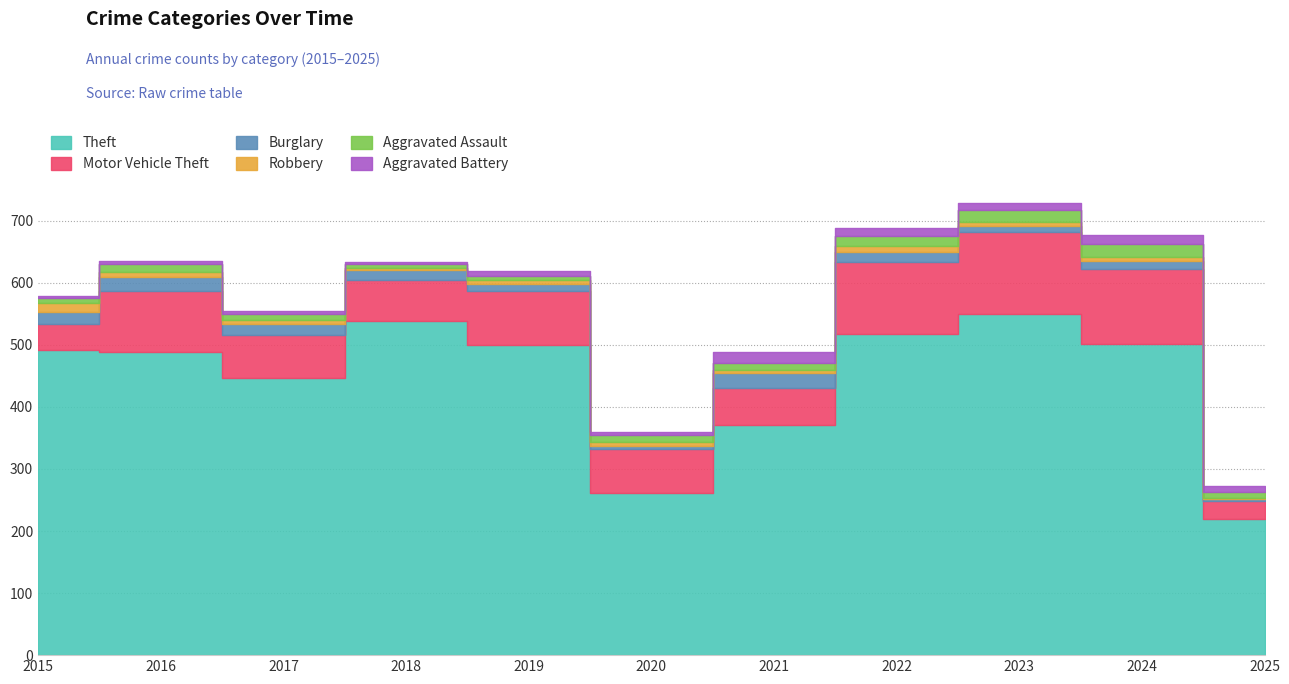

Does the chart display data point markers on the line(s)?

No